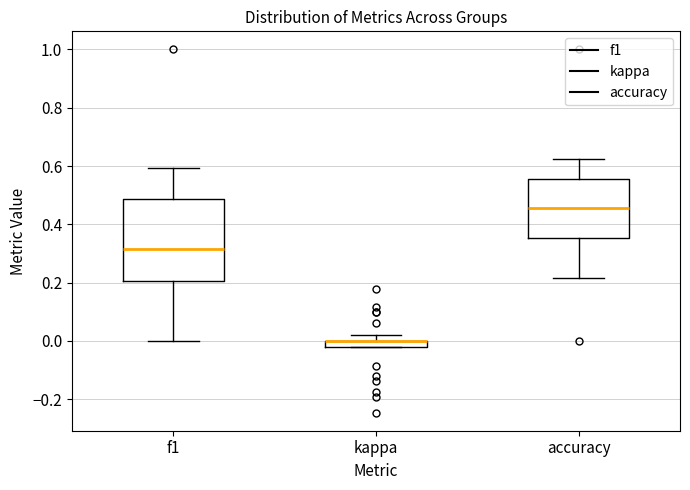

Comparing the boxes themselves (not the whiskers), which one is the tallest?

f1